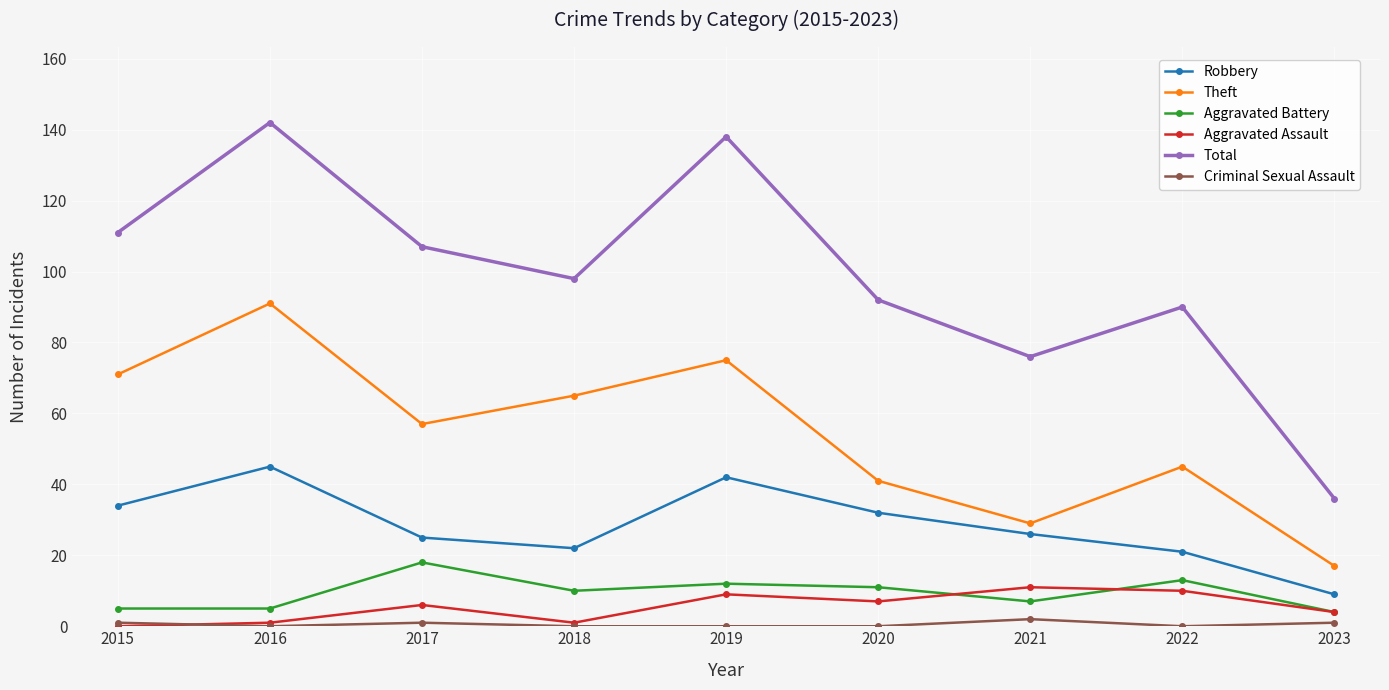

True or false: Theft and Criminal Sexual Assault intersect in this chart.

False